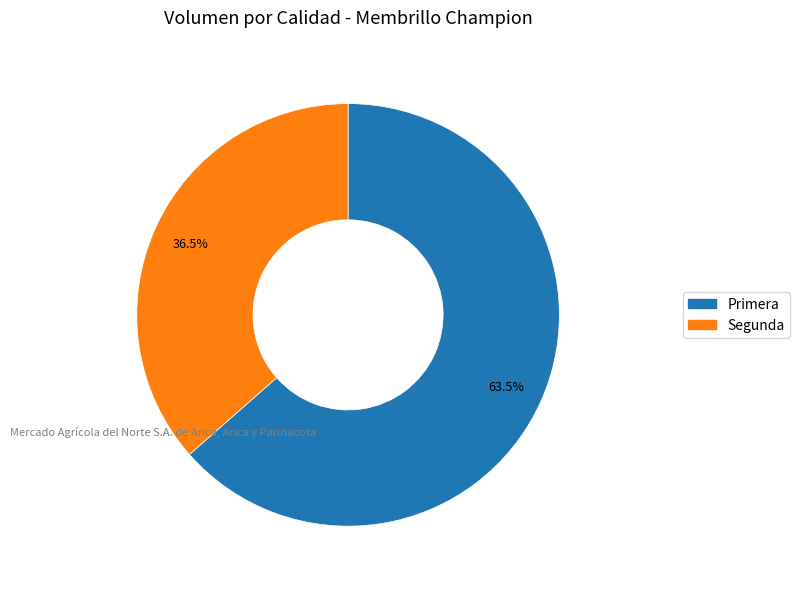

Is there any slice that represents more than half of the pie?

Yes